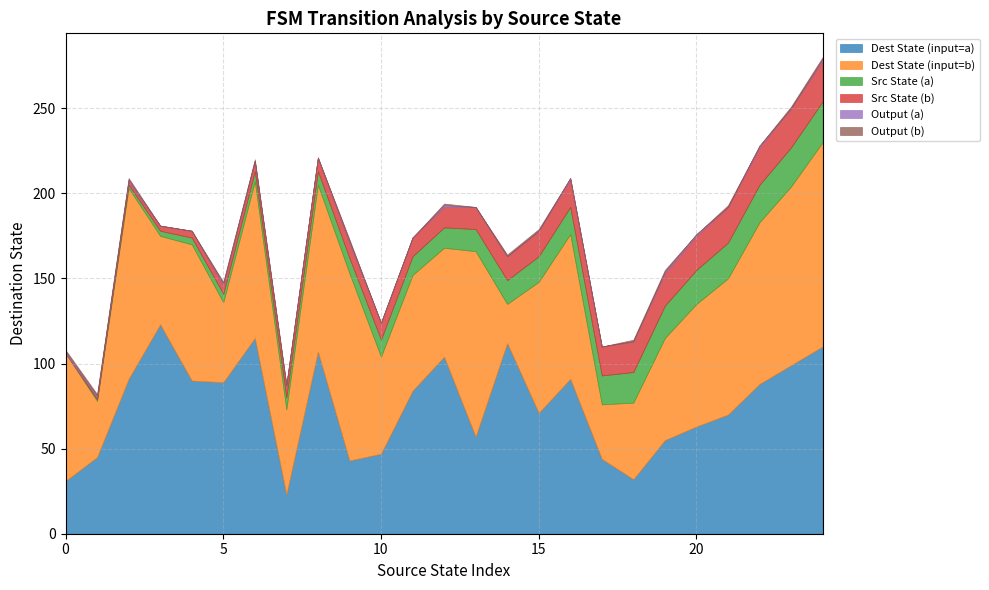

True or false: out_b and src_a cross at least once.

False